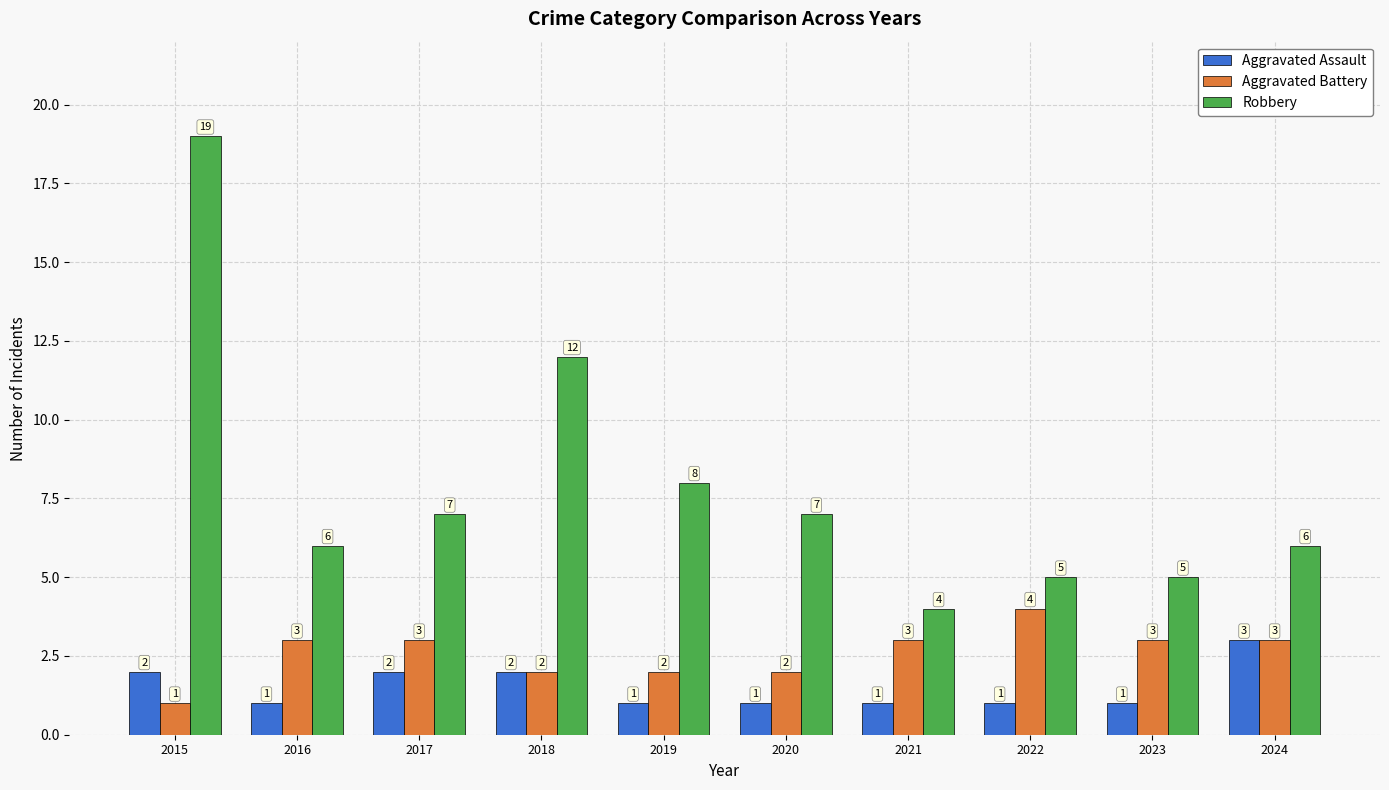

At how many categories does at least one series exceed 13?

1